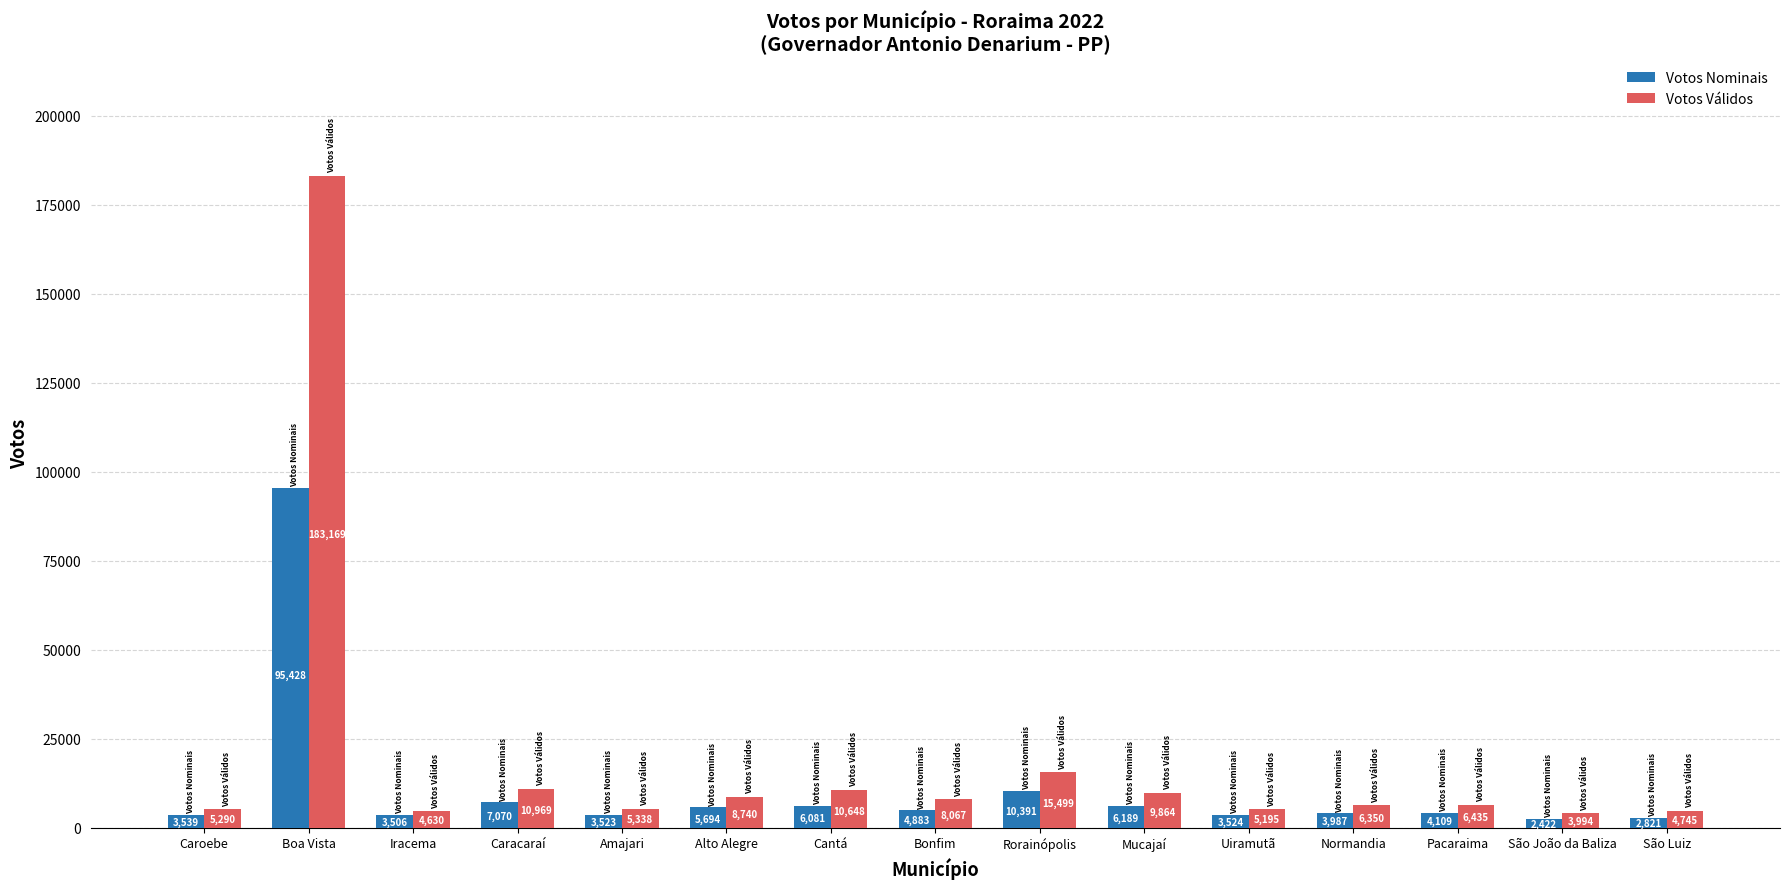

Reading right to left, extract all data points from this chart.

Votos Nominais: São Luiz=2821	São João da Baliza=2422	Pacaraima=4109	Normandia=3987	Uiramutã=3524	Mucajaí=6189	Rorainópolis=10391	Bonfim=4883	Cantá=6081	Alto Alegre=5694	Amajari=3523	Caracaraí=7070	Iracema=3506	Boa Vista=95428	Caroebe=3539
Votos Válidos: São Luiz=4745	São João da Baliza=3994	Pacaraima=6435	Normandia=6350	Uiramutã=5195	Mucajaí=9864	Rorainópolis=15499	Bonfim=8067	Cantá=10648	Alto Alegre=8740	Amajari=5338	Caracaraí=10969	Iracema=4630	Boa Vista=183169	Caroebe=5290